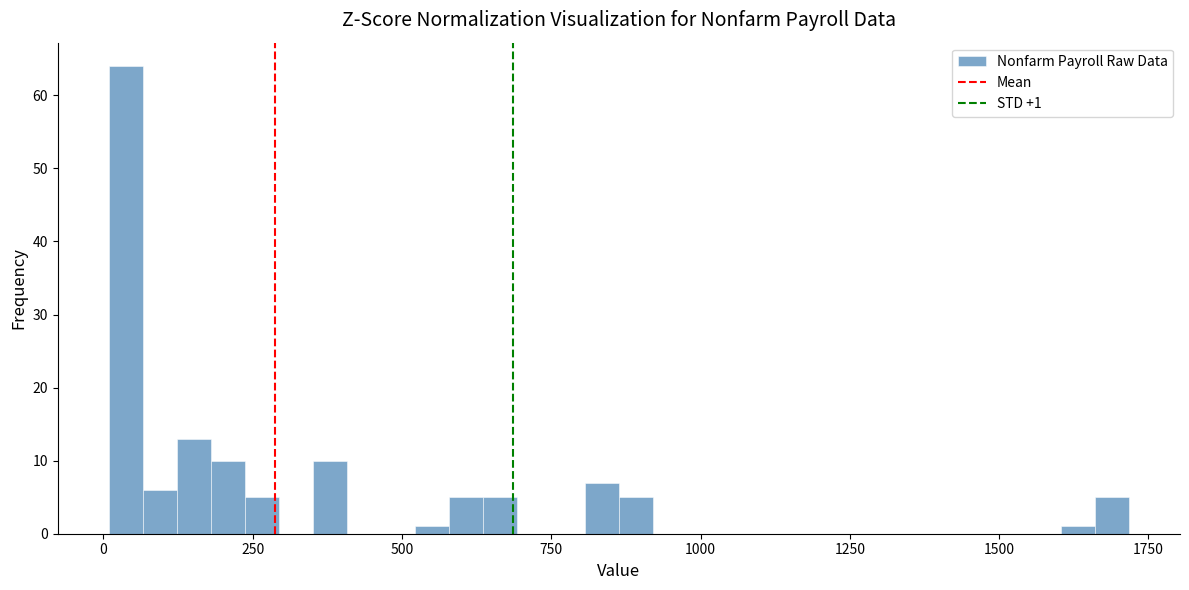

Around what value on the x-axis is the tallest bar? Give the approximate position of its centre, as read against the axis.

50